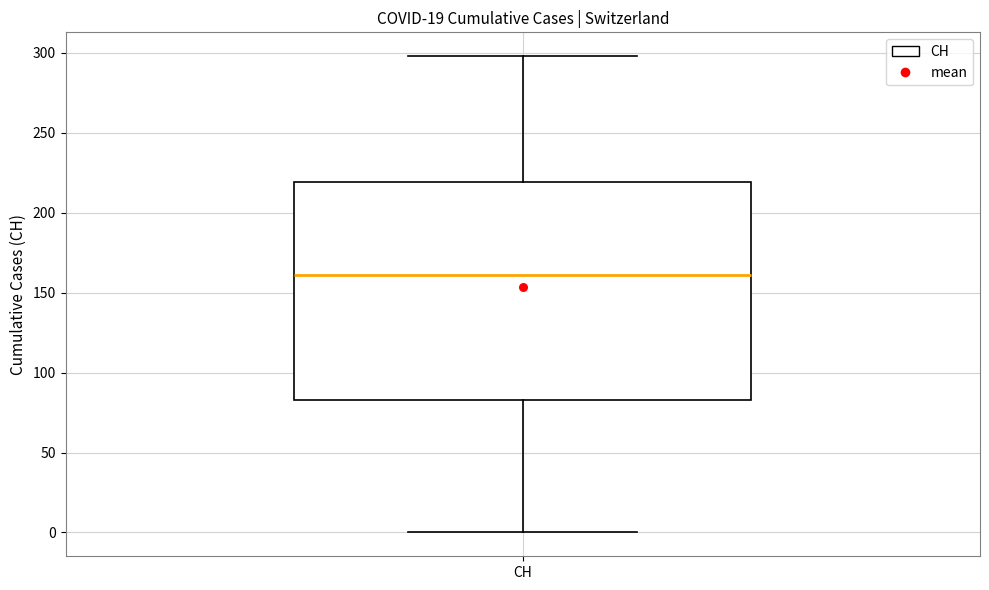

Read this box plot against the y-axis: the position of the median line, the range covered by the box, and the ends of both whiskers. The values are not printed on the chart, so give them approximately, as read against the axis.

median 160, box 85 to 220, whiskers 0 to 300